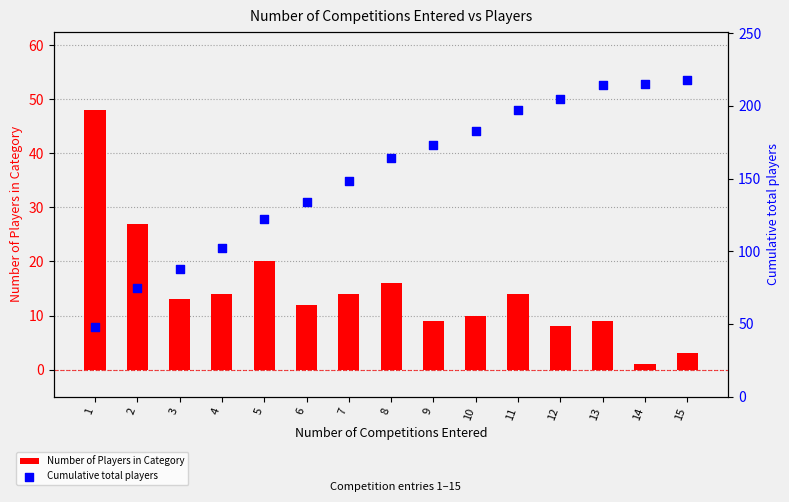

What are all the series names shown in the legend?

Number of Players in Category, Cumulative total players